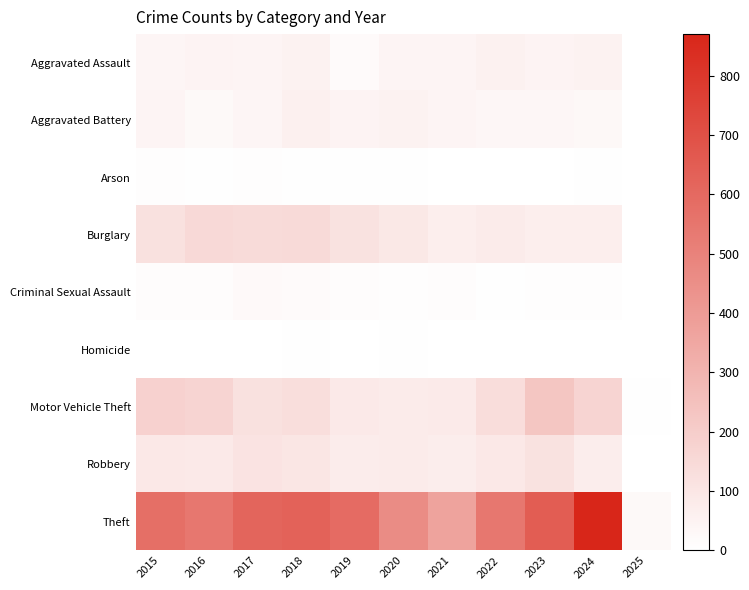

Reading right to left, what are all the values shown in this chart?

Aggravated Assault: 2025=2	2024=52	2023=46	2022=55	2021=42	2020=42	2019=19	2018=52	2017=44	2016=47	2015=38
Aggravated Battery: 2025=0	2024=30	2023=36	2022=37	2021=43	2020=54	2019=46	2018=59	2017=39	2016=26	2015=41
Arson: 2025=1	2024=5	2023=3	2022=2	2021=1	2020=4	2019=5	2018=4	2017=8	2016=6	2015=10
Burglary: 2025=3	2024=68	2023=65	2022=79	2021=66	2020=92	2019=117	2018=149	2017=143	2016=151	2015=119
Criminal Sexual Assault: 2025=0	2024=10	2023=7	2022=6	2021=12	2020=7	2019=12	2018=17	2017=21	2016=11	2015=12
Homicide: 2025=0	2024=0	2023=1	2022=2	2021=3	2020=4	2019=2	2018=5	2017=3	2016=2	2015=2
Motor Vehicle Theft: 2025=5	2024=172	2023=228	2022=138	2021=82	2020=79	2019=88	2018=130	2017=120	2016=171	2015=181
Robbery: 2025=2	2024=74	2023=118	2022=90	2021=74	2020=81	2019=77	2018=100	2017=111	2016=86	2015=90
Theft: 2025=25	2024=870	2023=648	2022=544	2021=369	2020=461	2019=591	2018=626	2017=618	2016=546	2015=577